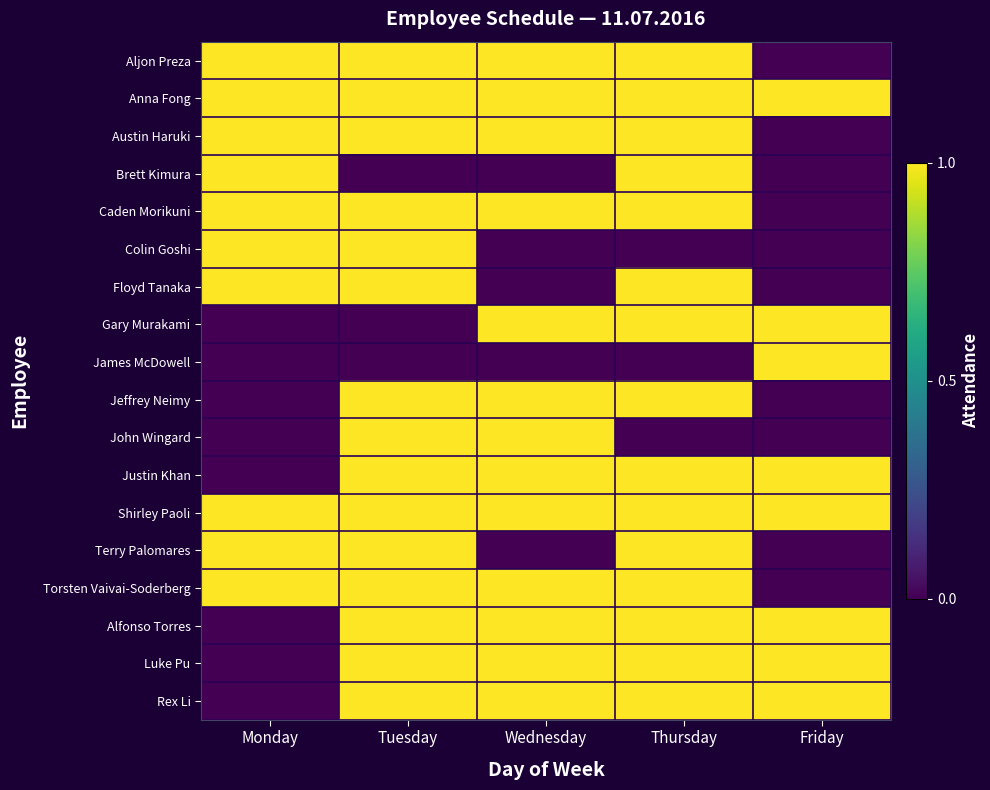

What is the difference between the highest and lowest values at Thursday?

1